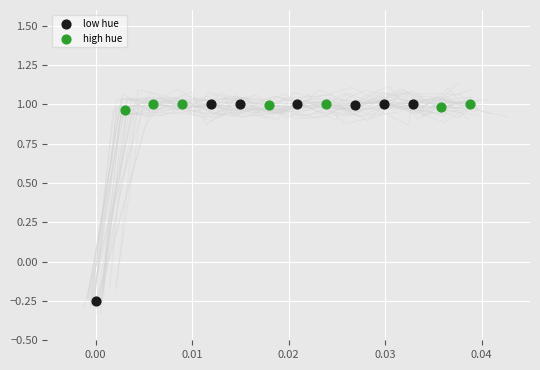

Which series contains the lowest Y value?

low hue